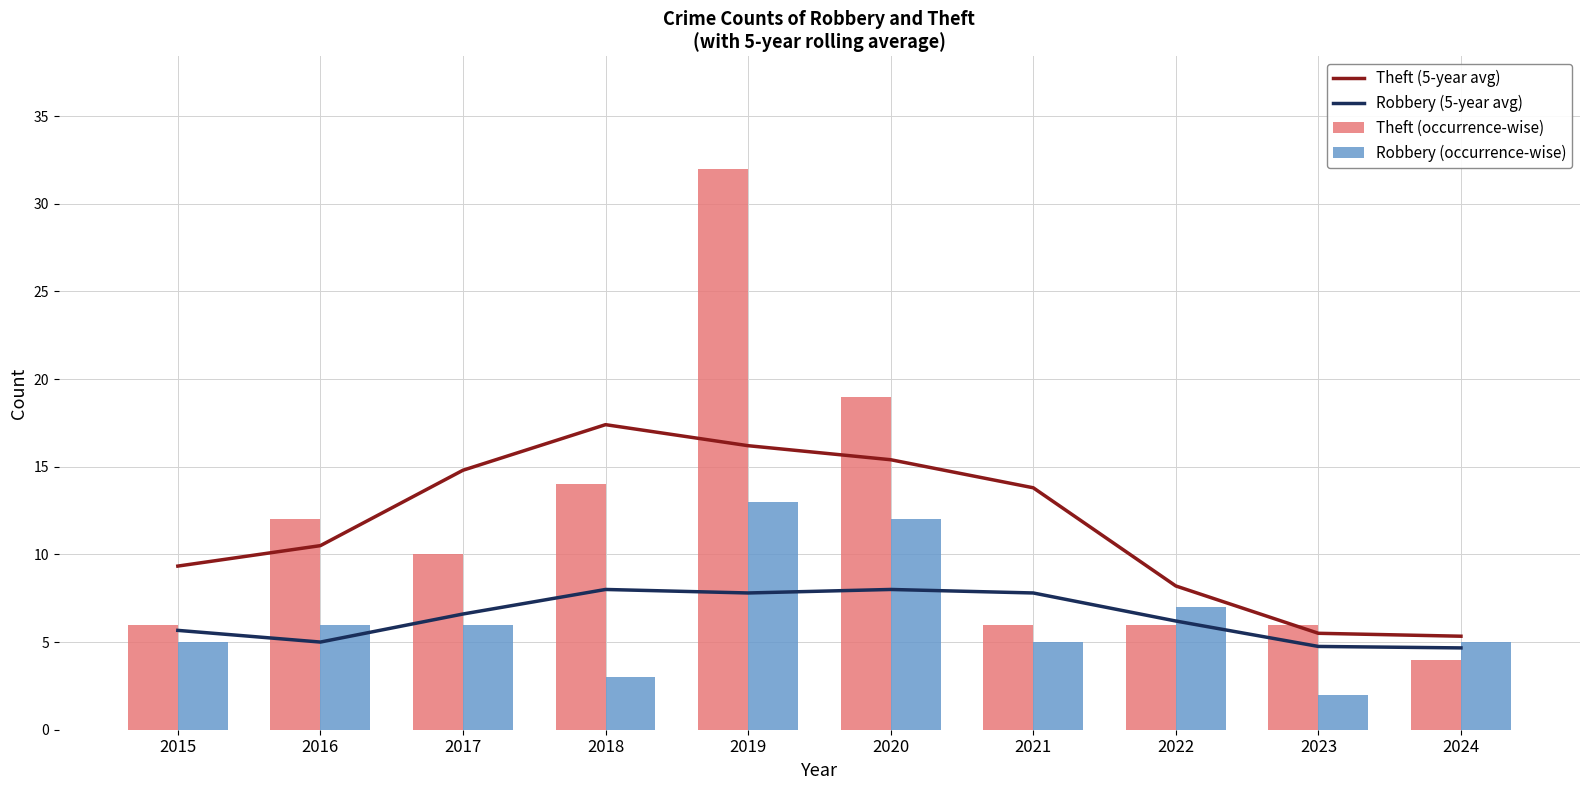

At which category is the sum across all series the highest?

2019